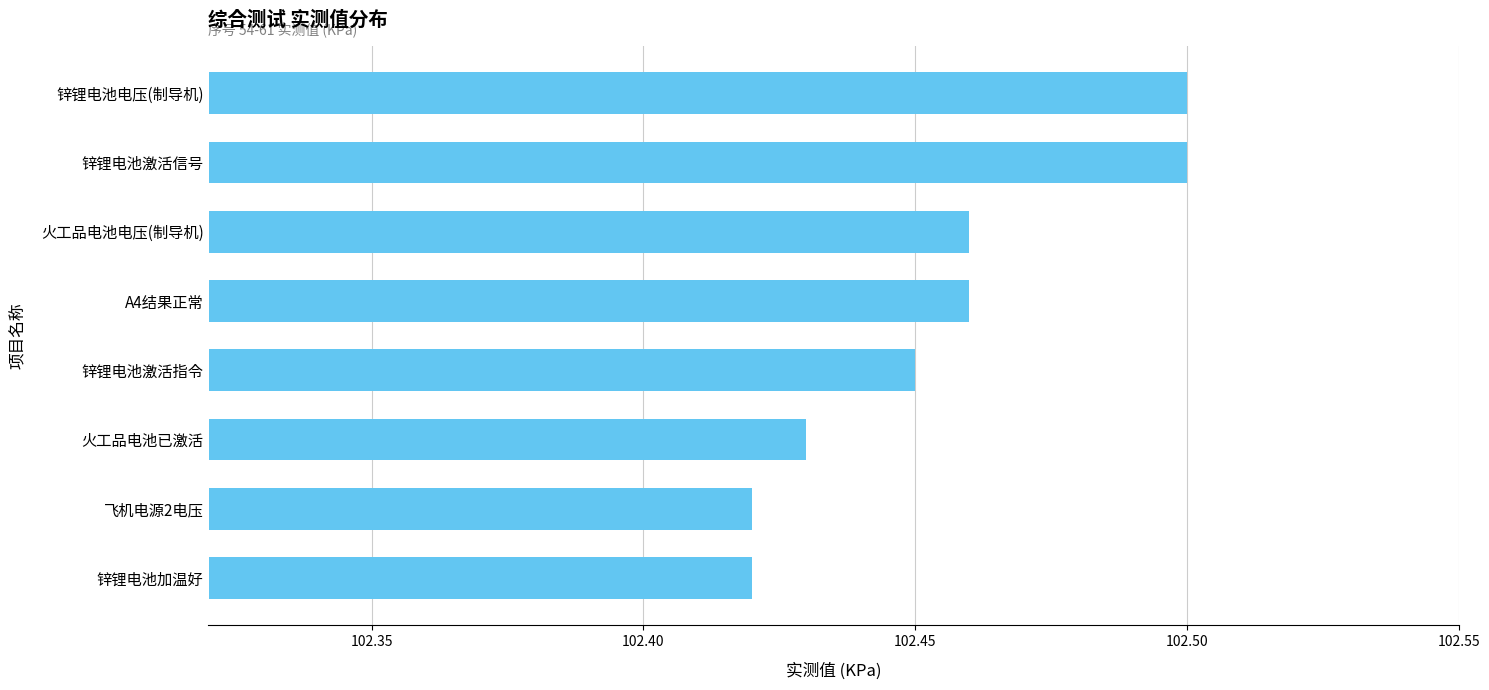

What is the sum of the values at 火工品电池电压(制导机) and 锌锂电池电压(制导机)?

205.0